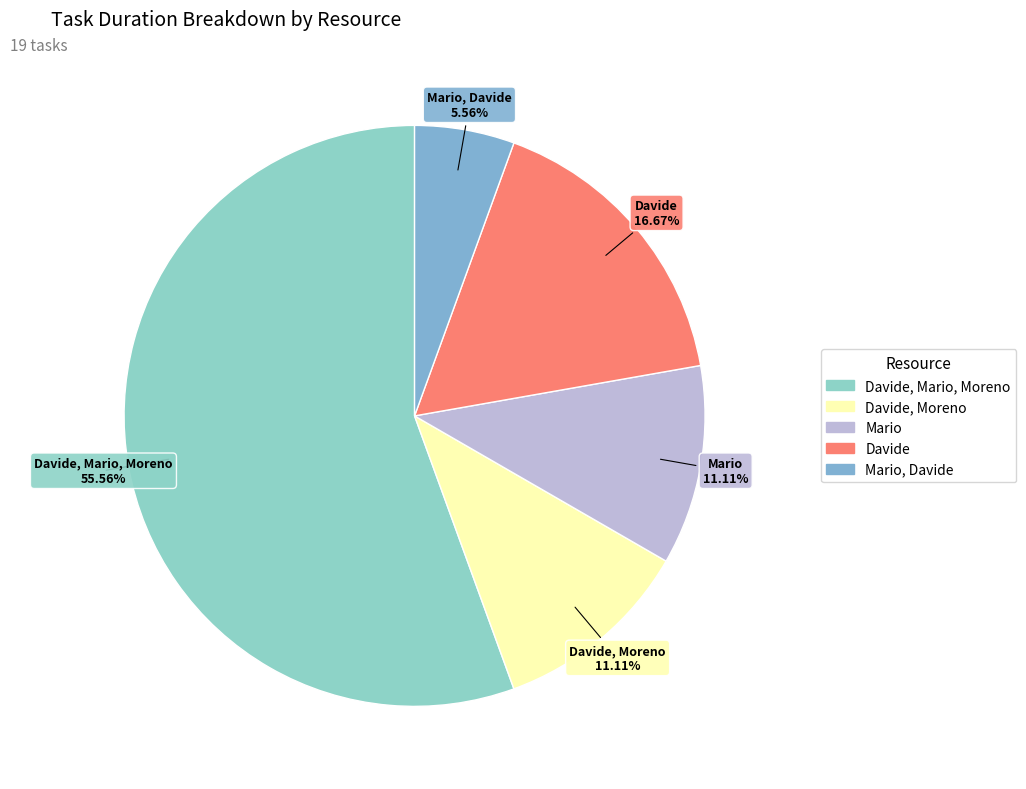

What is the majority slice?

Davide, Mario, Moreno